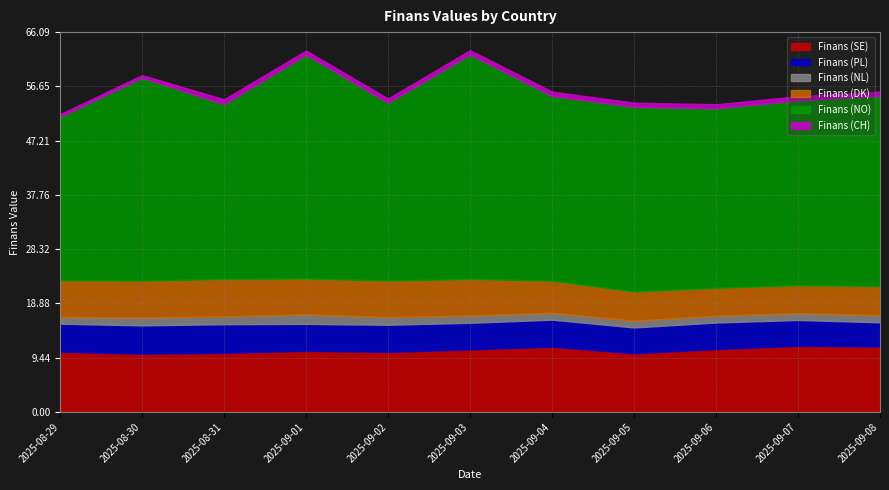

Which series has the widest spread of values?

Finans (NO)